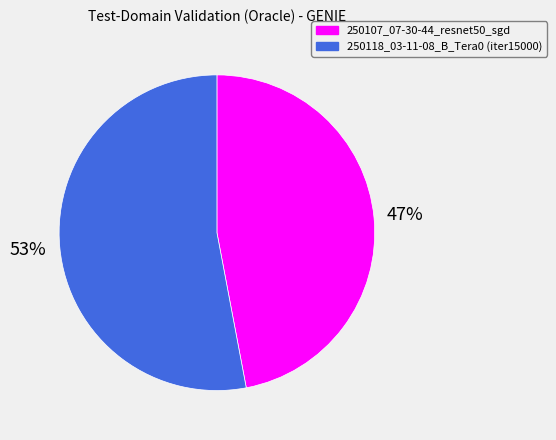

Which slice is the largest?

250118_03-11-08_B_Tera0 (iter15000)